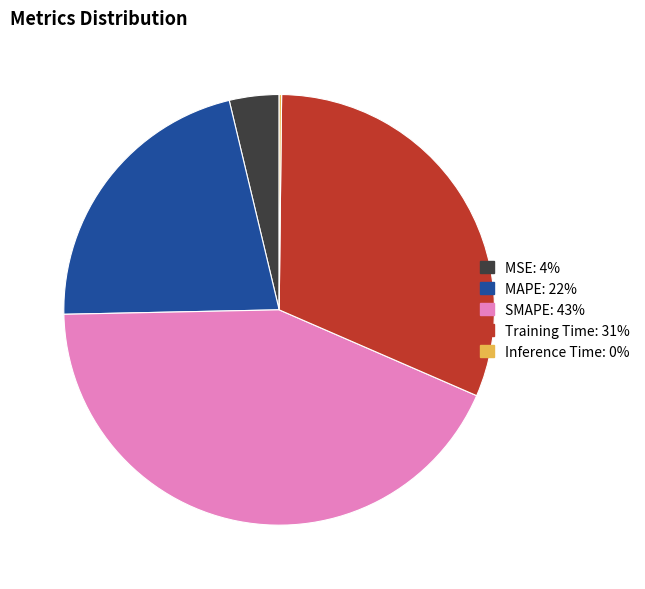

Which slice is the largest?

SMAPE